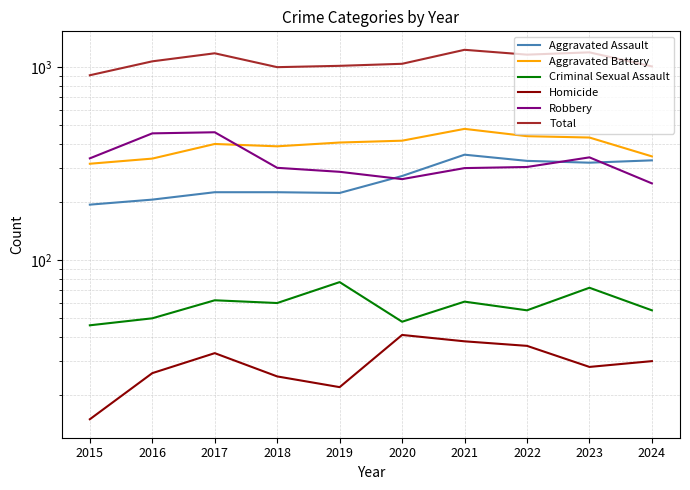

What is the lowest value of the Robbery series?

250